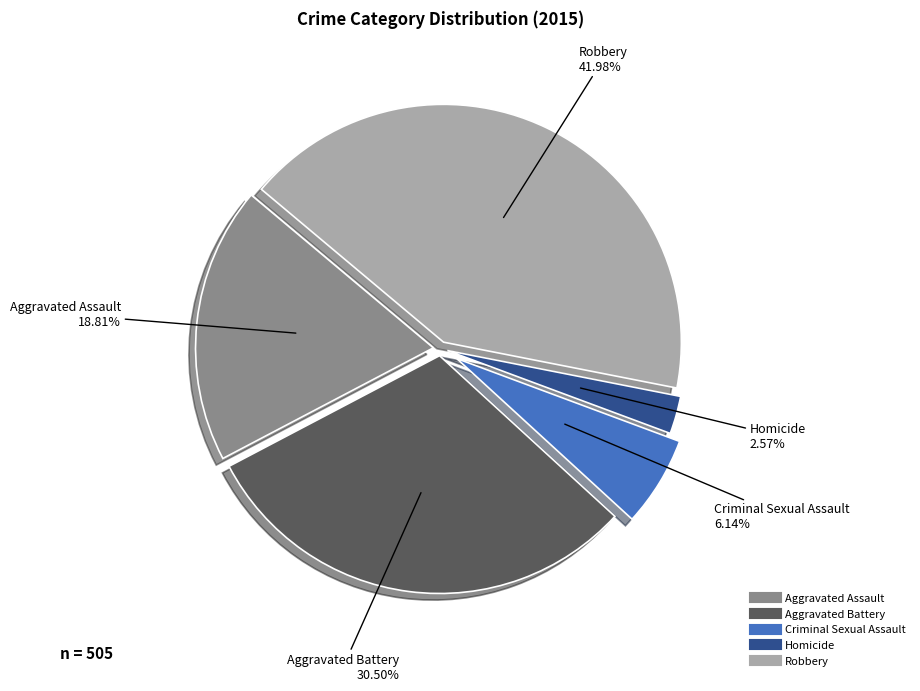

True or false: Robbery accounts for 42% of the total.

True